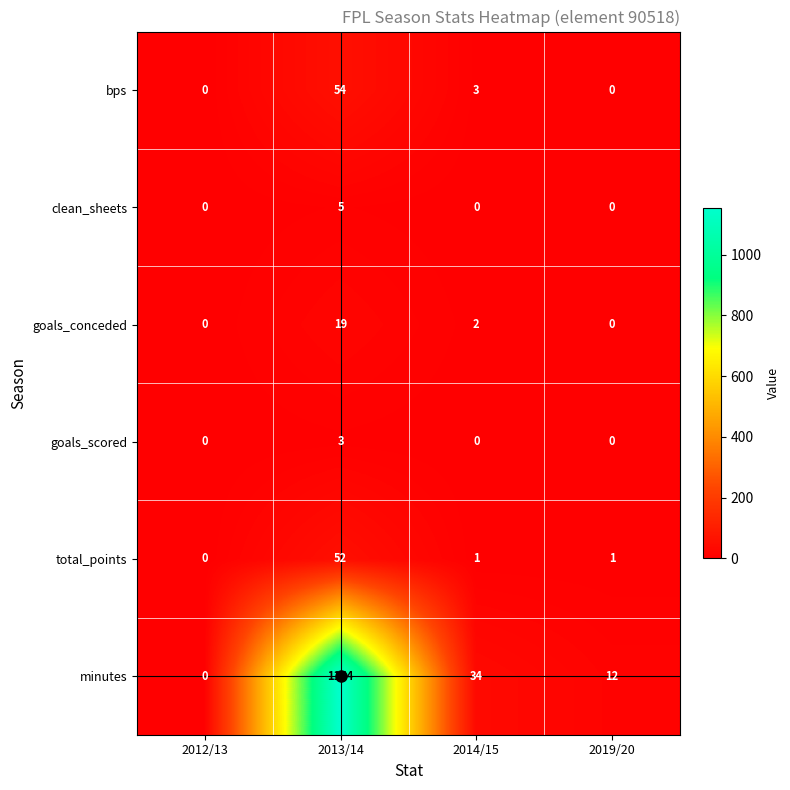

The value of minutes at 2012/13 is -657. True or false?

False